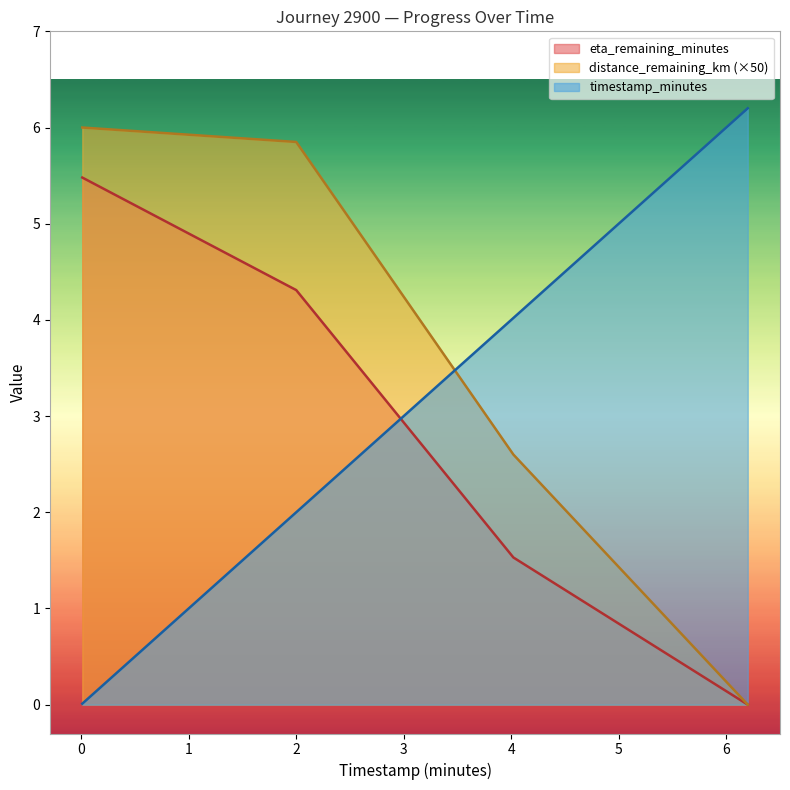

Which series has the largest total across all categories?

distance_remaining_km (×50)